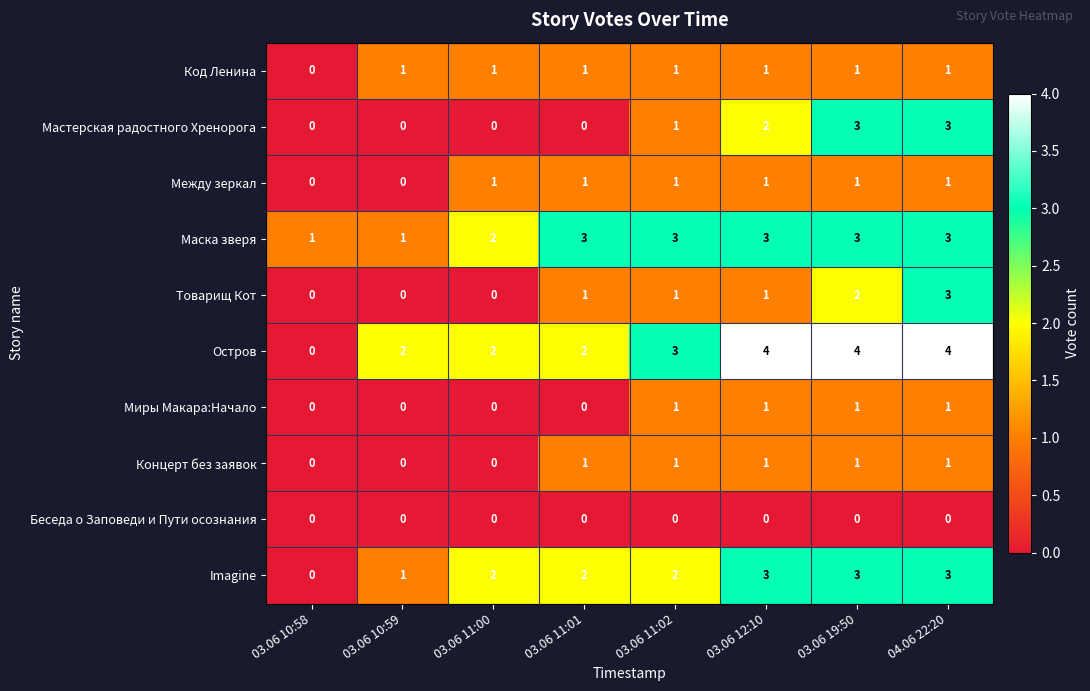

What is the sum of all Между зеркал values?

6